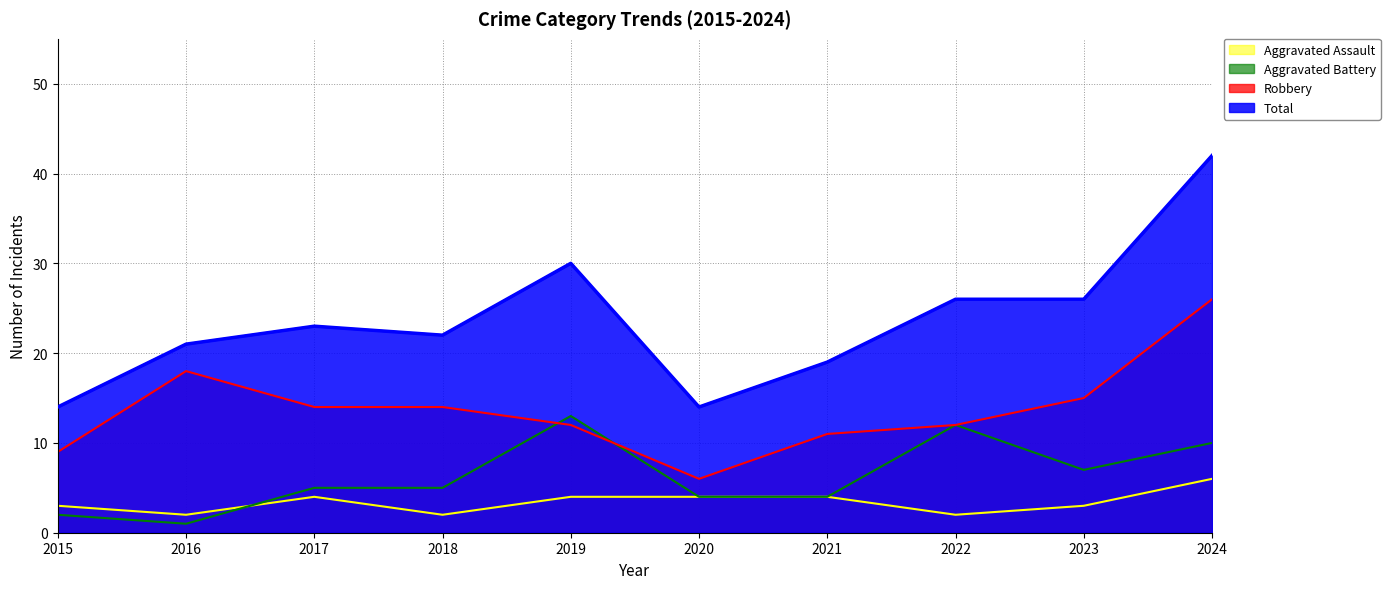

Which series has the largest range (max minus min)?

Total